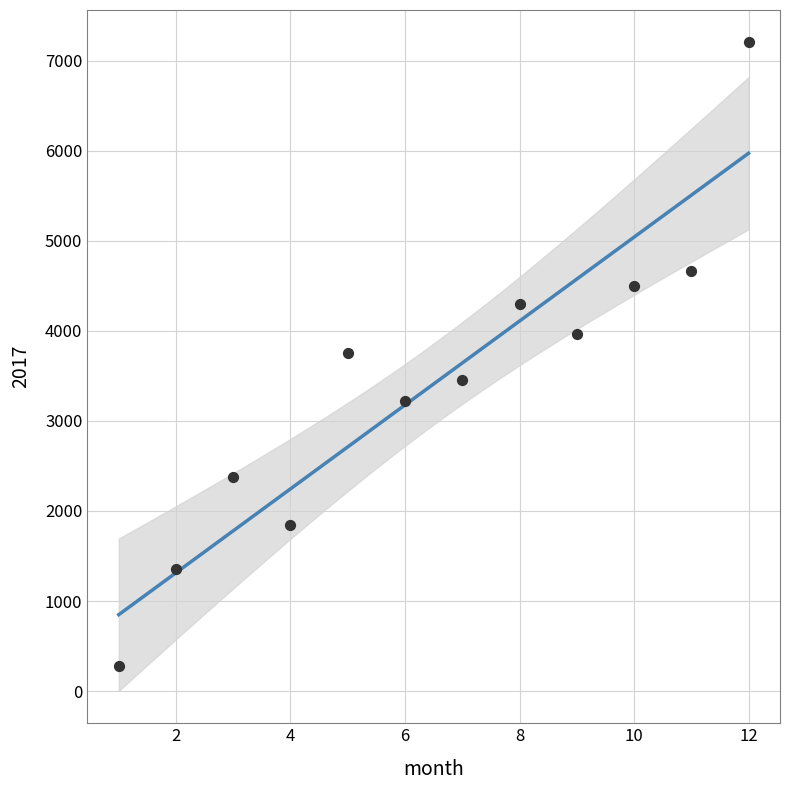

What is the range of Y values (max minus min)?

6922